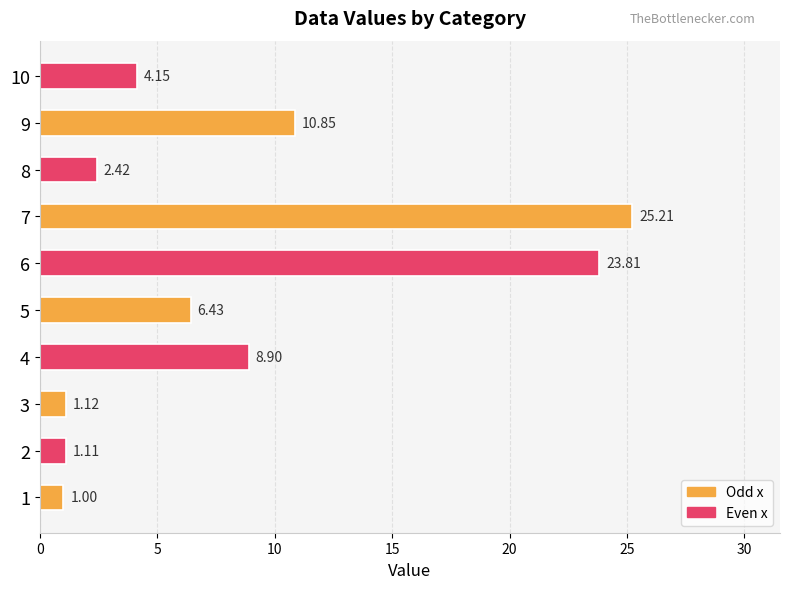

What is the sum of all values?

85.0